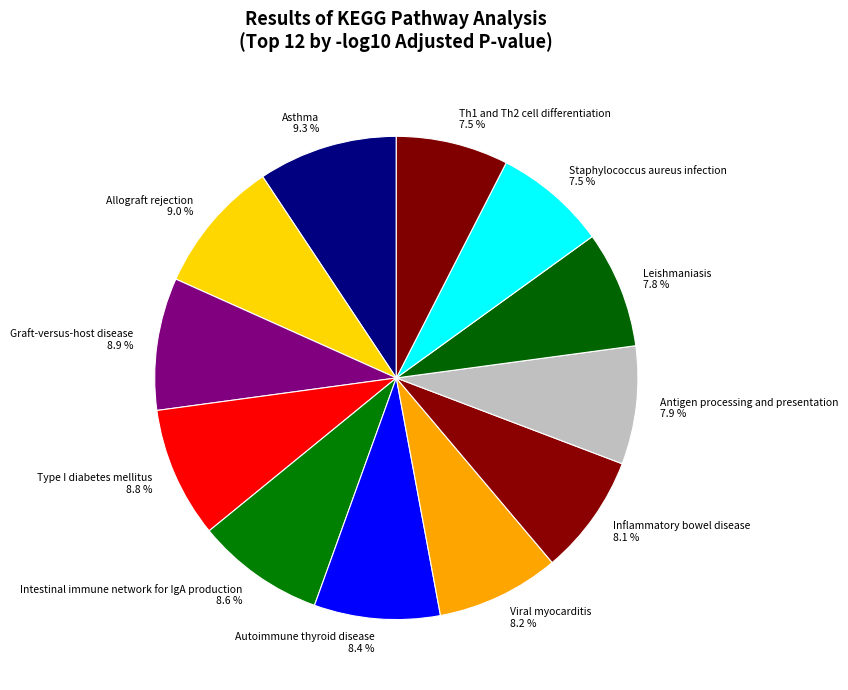

Which has a higher value, Type I diabetes mellitus or Viral myocarditis?

Type I diabetes mellitus